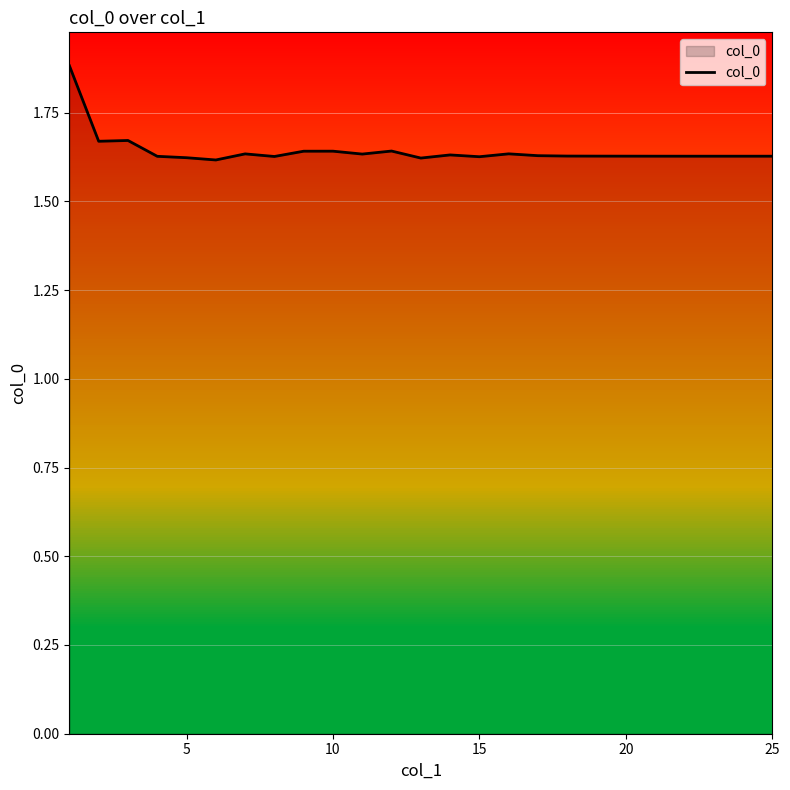

What is the difference between the maximum and second lowest values?

0.3